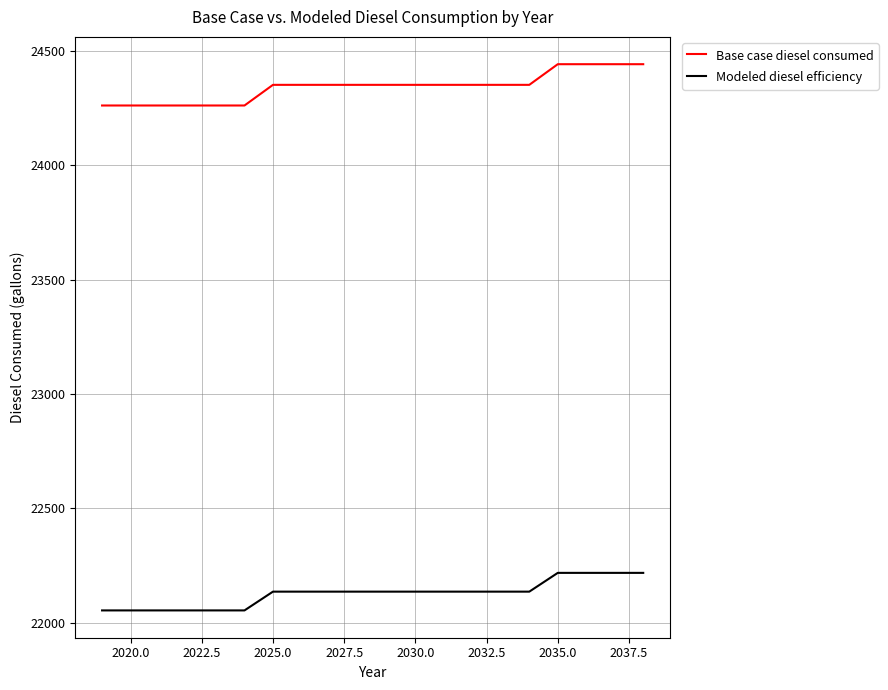

What is the difference between the second highest and second lowest values in the Base case diesel consumed series?

180.4